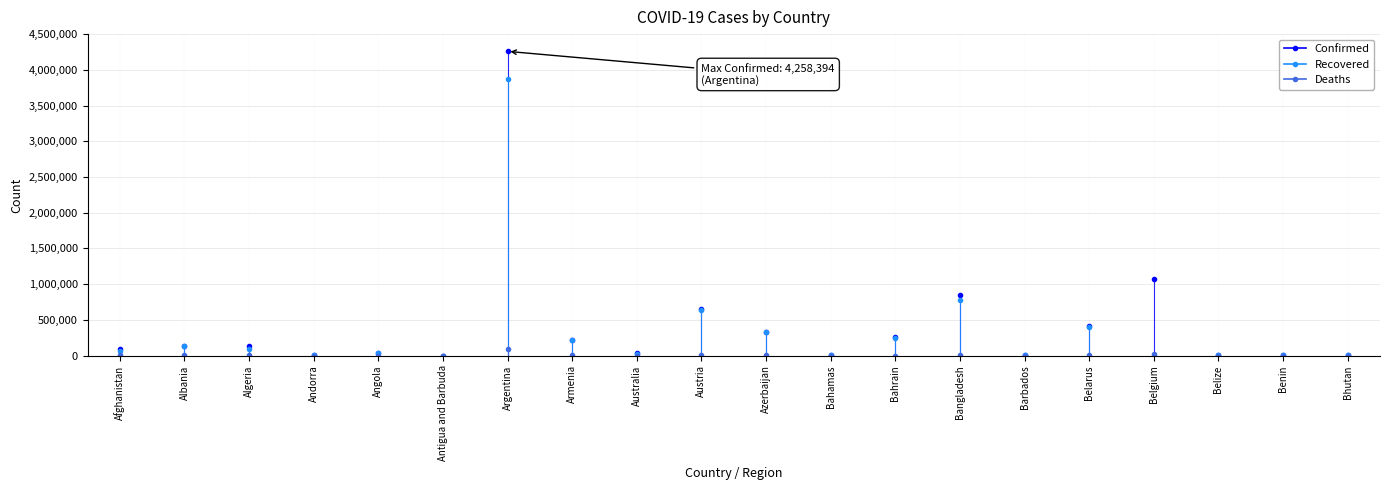

What is the label of the 5th point from the right?

Belarus